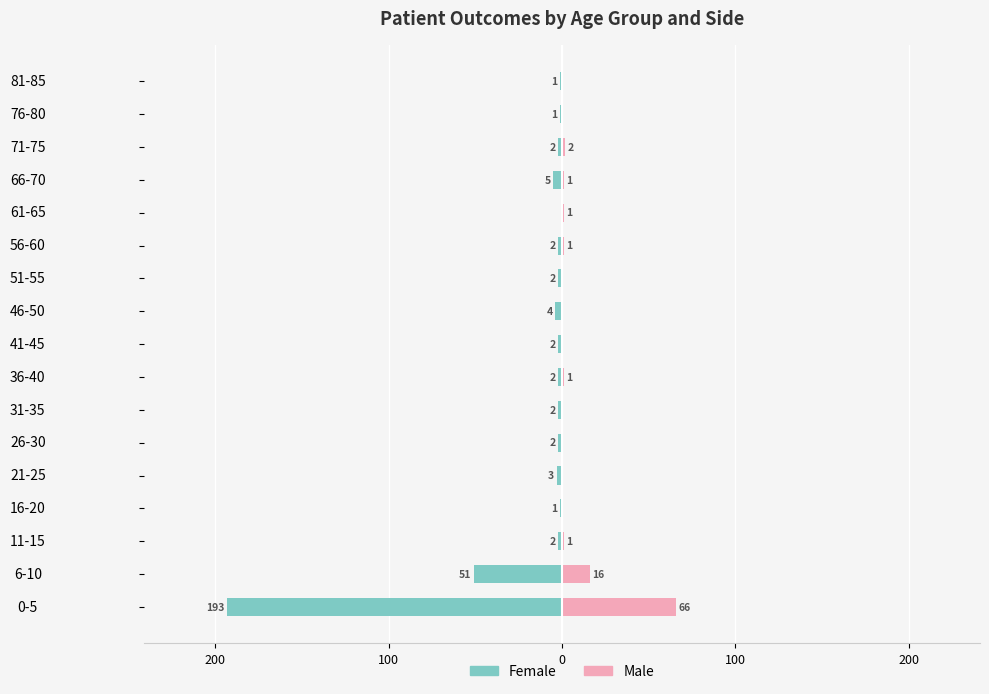

True or false: Male has a value of 2 at 36-40.

False